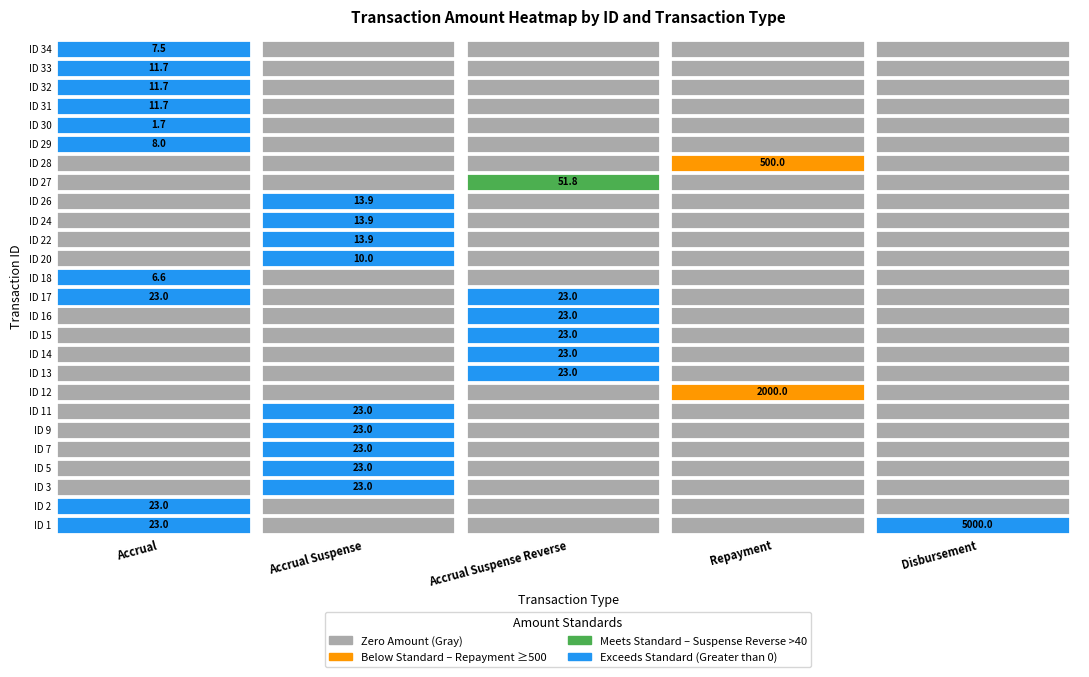

Reading left to right, what are all the values shown in this chart?

Accrual: 23.0	23.0	0.0	0.0	0.0	0.0	0.0	0.0	0.0	0.0	0.0	0.0	23.0	6.6	0.0	0.0	0.0	0.0	0.0	0.0	8.0	1.7	11.7	11.7	11.7	7.5
Accrual Suspense: 0.0	0.0	23.0	23.0	23.0	23.0	23.0	0.0	0.0	0.0	0.0	0.0	0.0	0.0	10.0	13.9	13.9	13.9	0.0	0.0	0.0	0.0	0.0	0.0	0.0	0.0
Accrual Suspense Reverse: 0.0	0.0	0.0	0.0	0.0	0.0	0.0	0.0	23.0	23.0	23.0	23.0	23.0	0.0	0.0	0.0	0.0	0.0	51.8	0.0	0.0	0.0	0.0	0.0	0.0	0.0
Repayment: 0.0	0.0	0.0	0.0	0.0	0.0	0.0	2000.0	0.0	0.0	0.0	0.0	0.0	0.0	0.0	0.0	0.0	0.0	0.0	500.0	0.0	0.0	0.0	0.0	0.0	0.0
Disbursement: 5000.0	0.0	0.0	0.0	0.0	0.0	0.0	0.0	0.0	0.0	0.0	0.0	0.0	0.0	0.0	0.0	0.0	0.0	0.0	0.0	0.0	0.0	0.0	0.0	0.0	0.0